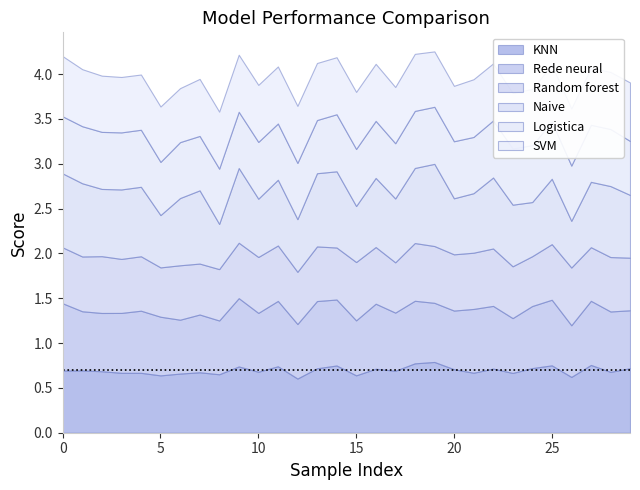

At which category does the chart reach its peak across all series?

19